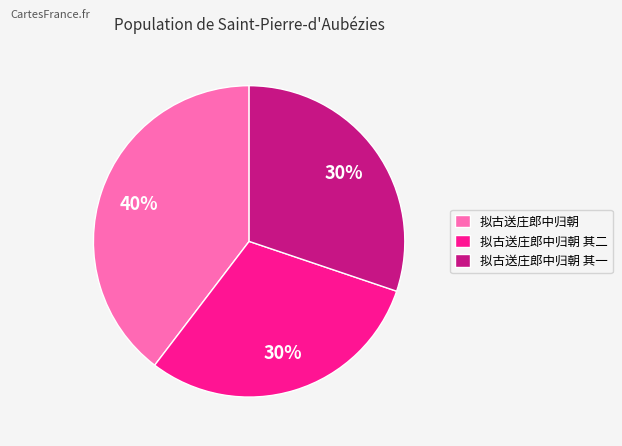

How many segments does this pie chart have?

3